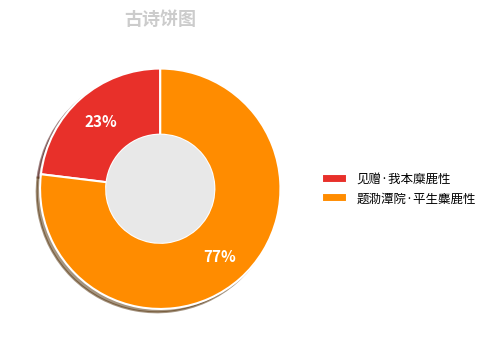

Do 题泐潭院·平生麋鹿性 and 见赠·我本糜鹿性 together represent more than half of the pie?

Yes